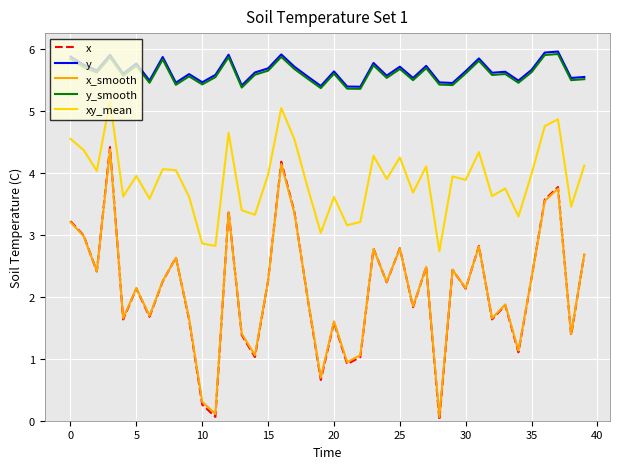

Which series has the largest range (max minus min)?

x